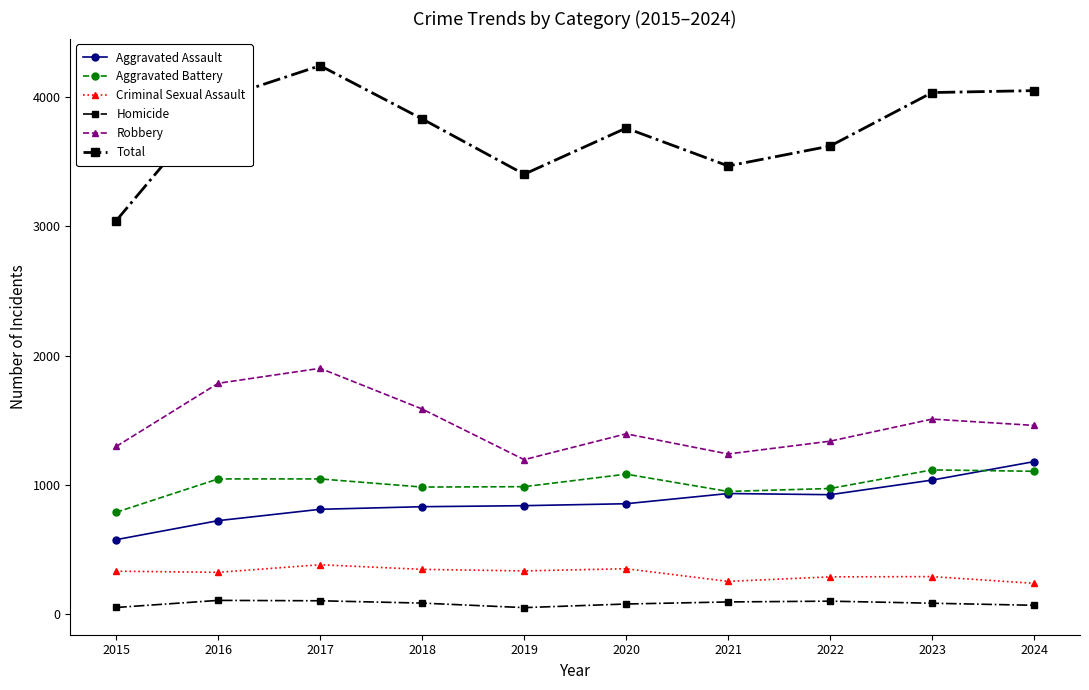

At how many categories does at least one series exceed 1570?

10